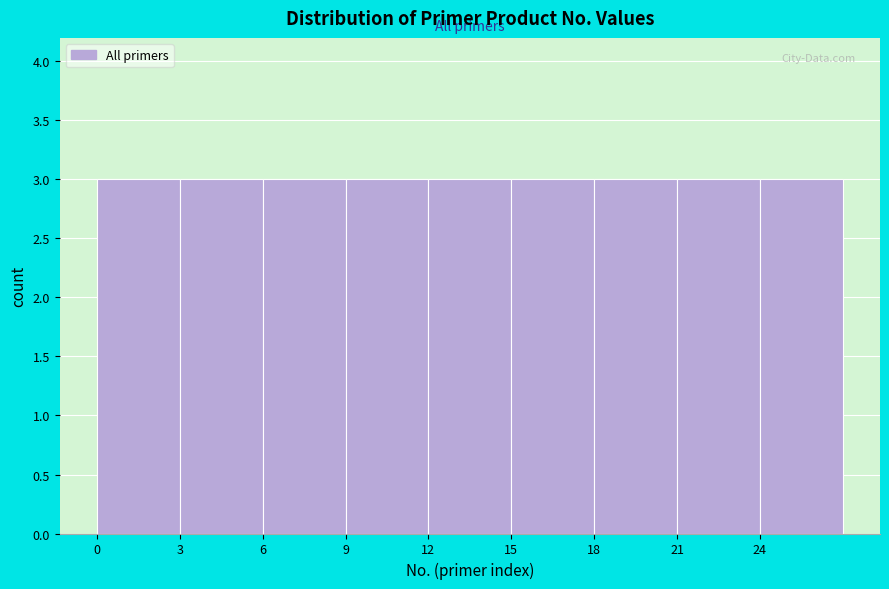

Reading left to right, transcribe this chart: for each bar, give the range it covers on the x-axis and its height. The values are not printed on the chart, so give them approximately, as read against the axis.

0 to 3: 3
3 to 6: 3
6 to 9: 3
9 to 12: 3
12 to 15: 3
15 to 18: 3
18 to 21: 3
21 to 24: 3
24 to 27: 3